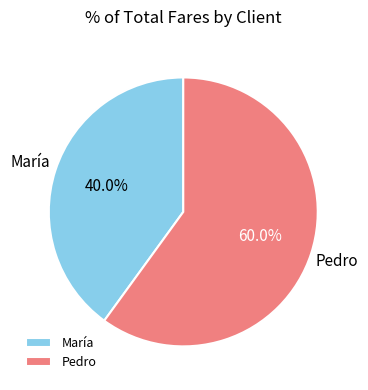

To the nearest percent, what is the average slice percentage?

50%